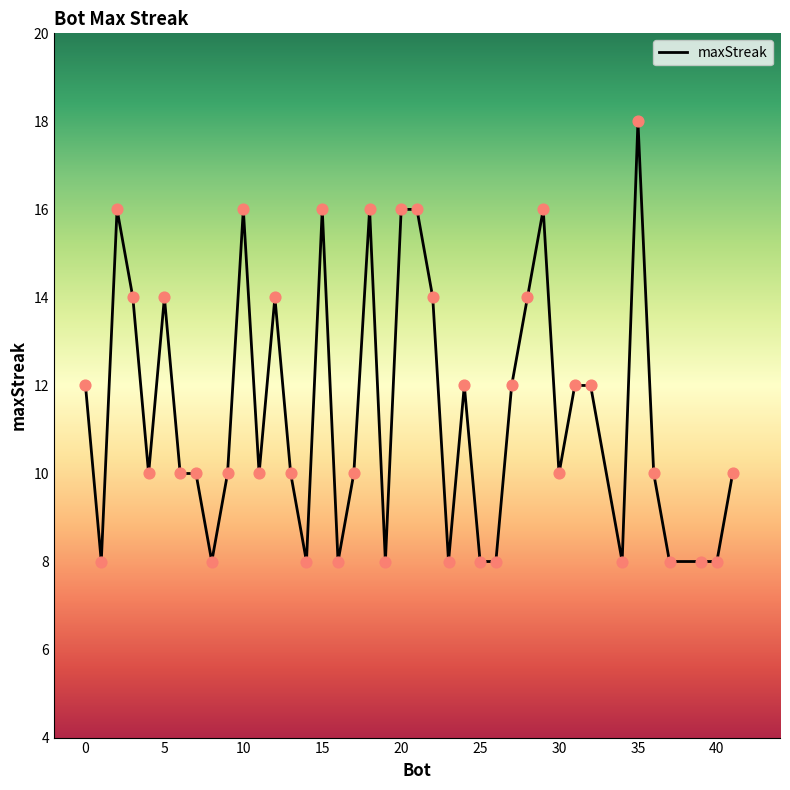

What is the minimum value shown in the chart?

8